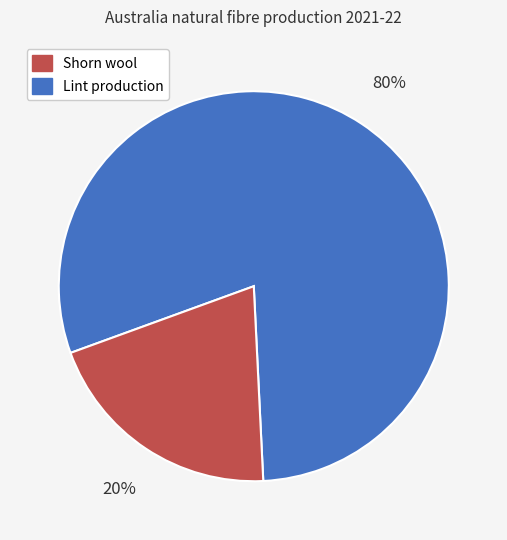

To the nearest percent, what is the average slice percentage?

50%